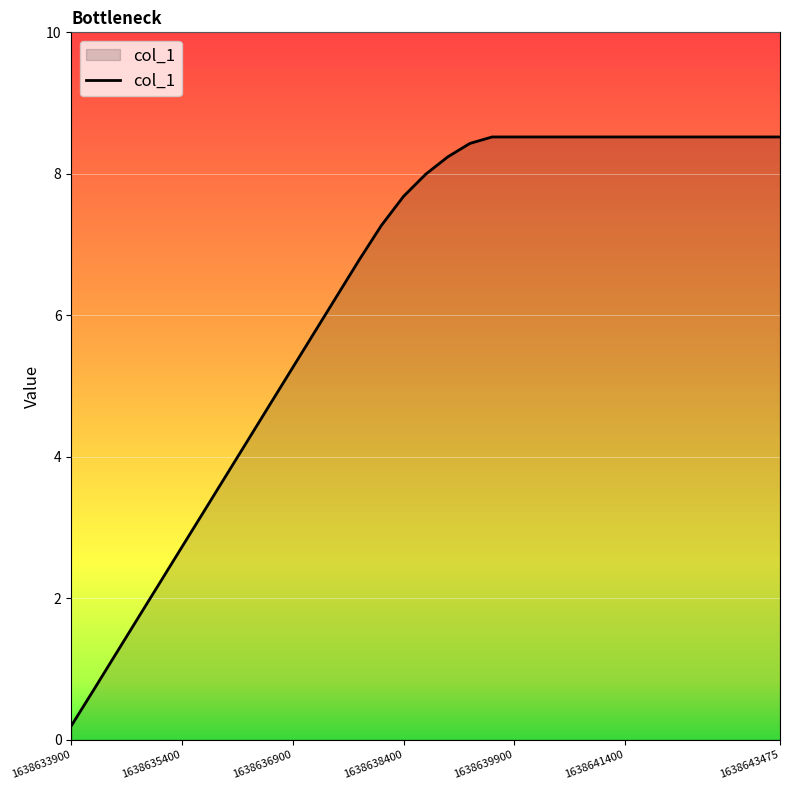

What is the sum of all values?

207.8